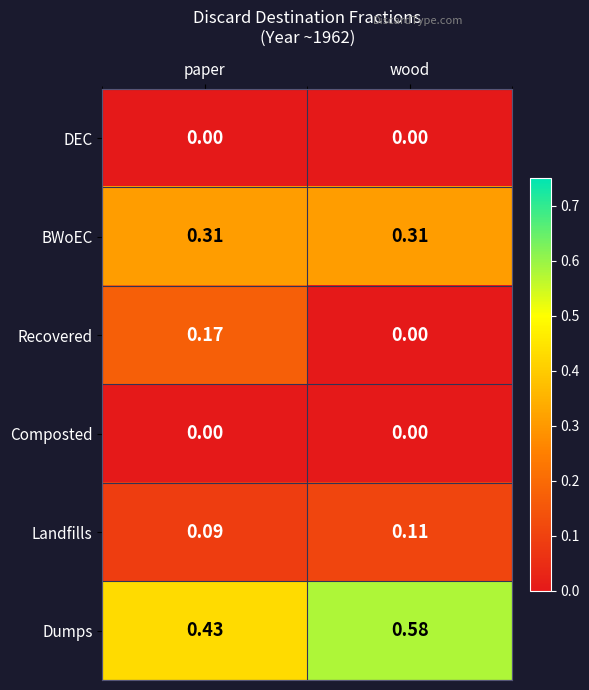

Between paper and wood, which series saw the biggest shift?

Recovered